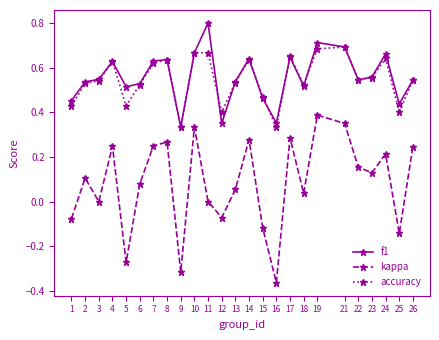

True or false: f1 has a value of 0.1 at 2.

False